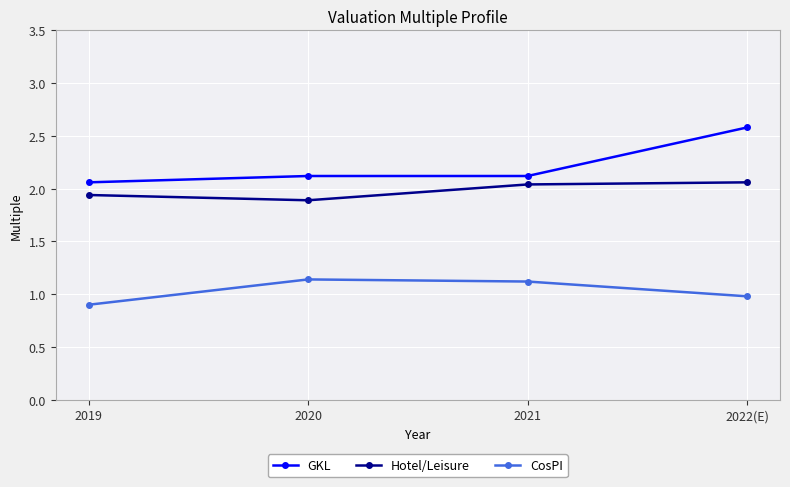

The value of CosPI at 2021 is 1.1. True or false?

True